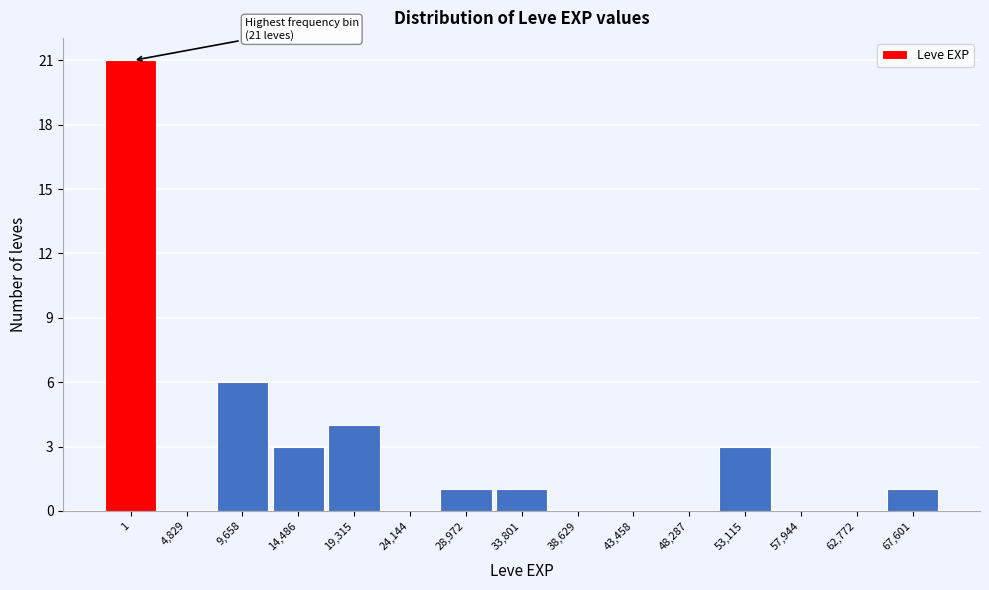

Reading left to right, transcribe all the data shown in this chart.

1=21	4,829=0	9,658=6	14,486=3	19,315=4	24,144=0	28,972=1	33,801=1	38,629=0	43,458=0	48,287=0	53,115=3	57,944=0	62,772=0	67,601=1